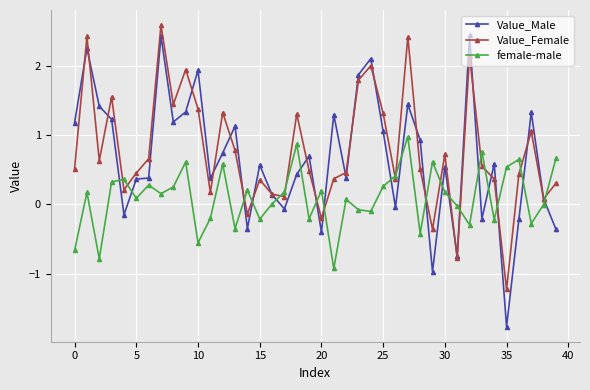

Which series has the largest range (max minus min)?

Value_Male